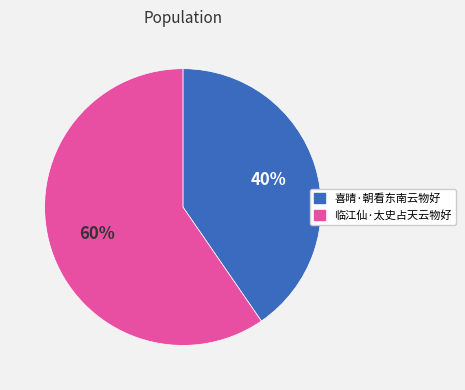

Combined, do 临江仙·太史占天云物好 and 喜晴·朝看东南云物好 account for over 50%?

Yes